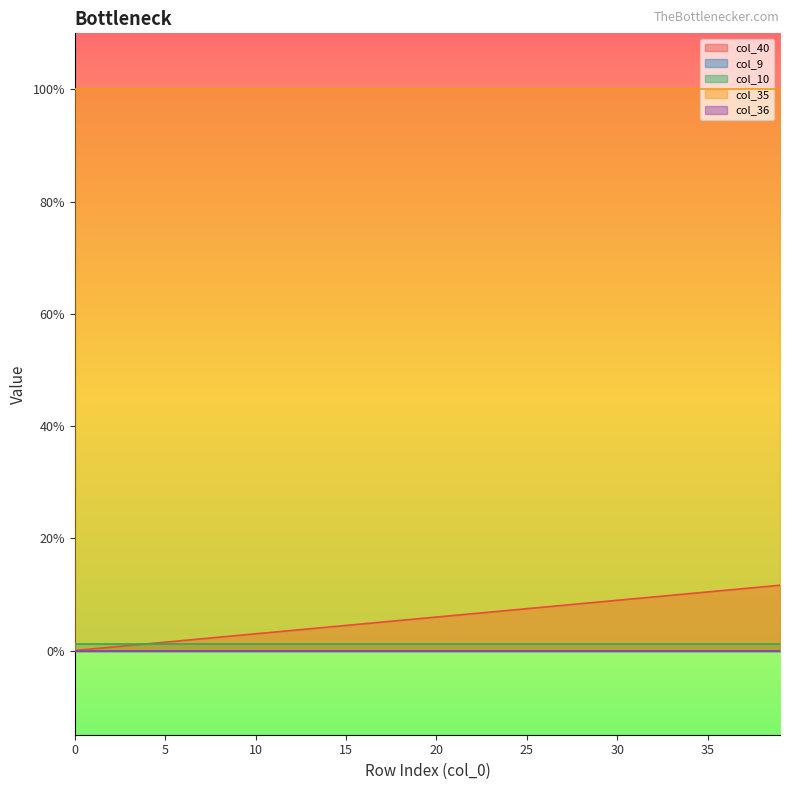

What is the greatest value displayed?

1.0